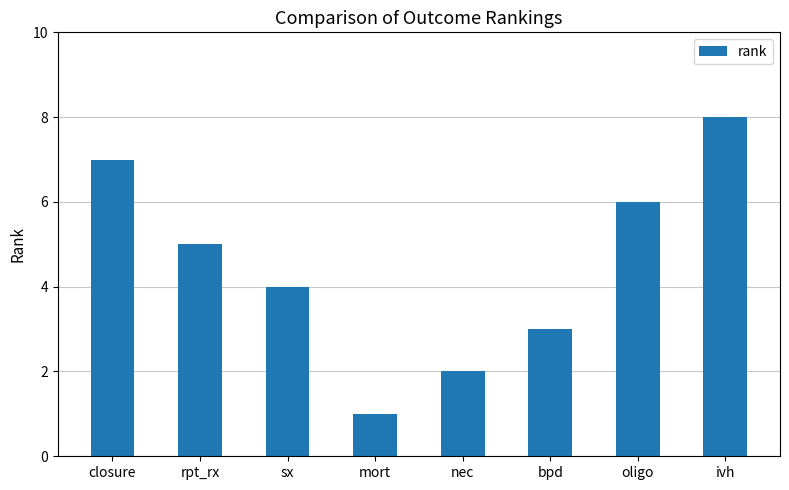

Reading left to right, transcribe all the data shown in this chart.

7	5	4	1	2	3	6	8